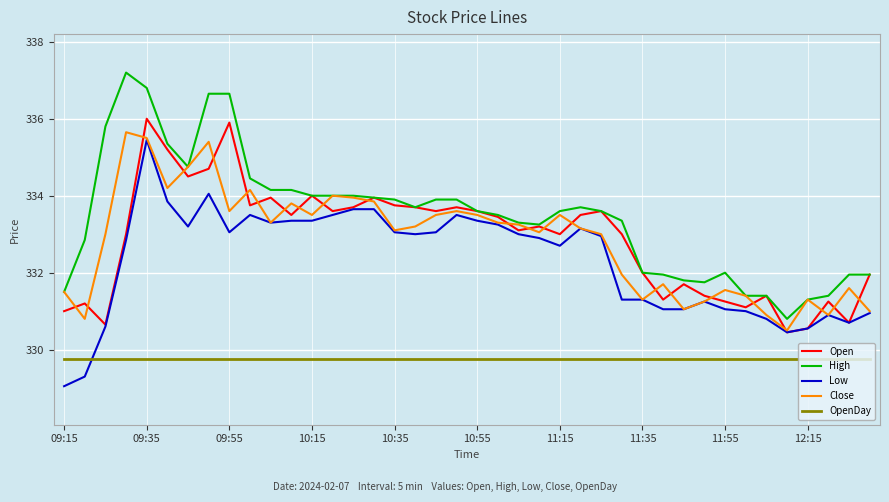

What is the smallest value displayed?

329.1